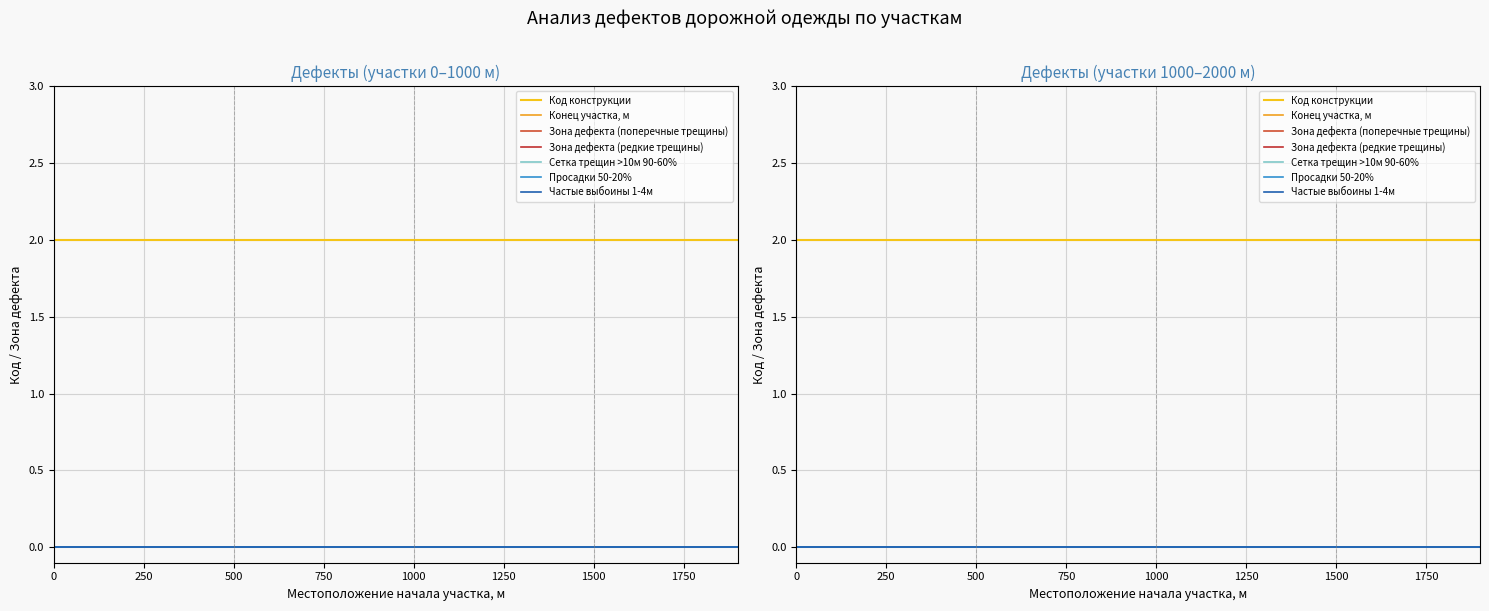

At which category is the sum across all series the highest?

1900